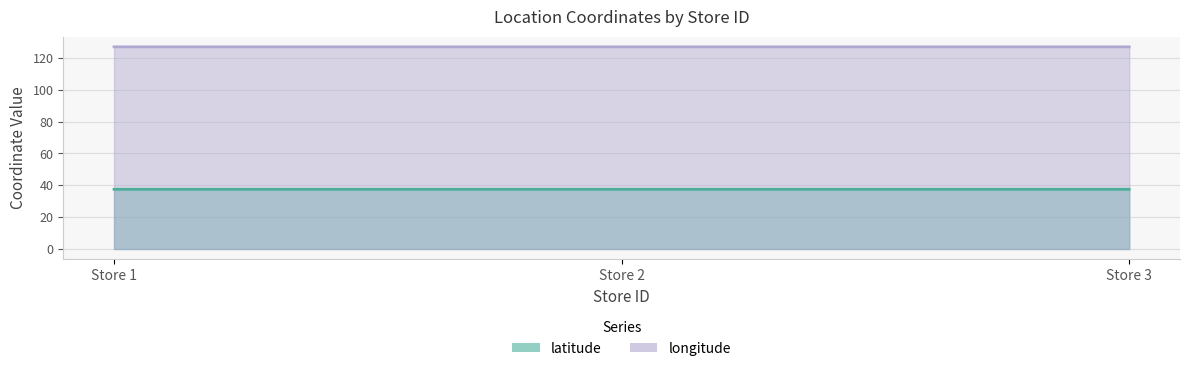

Between Store 2 and Store 3, which series saw the biggest shift?

latitude